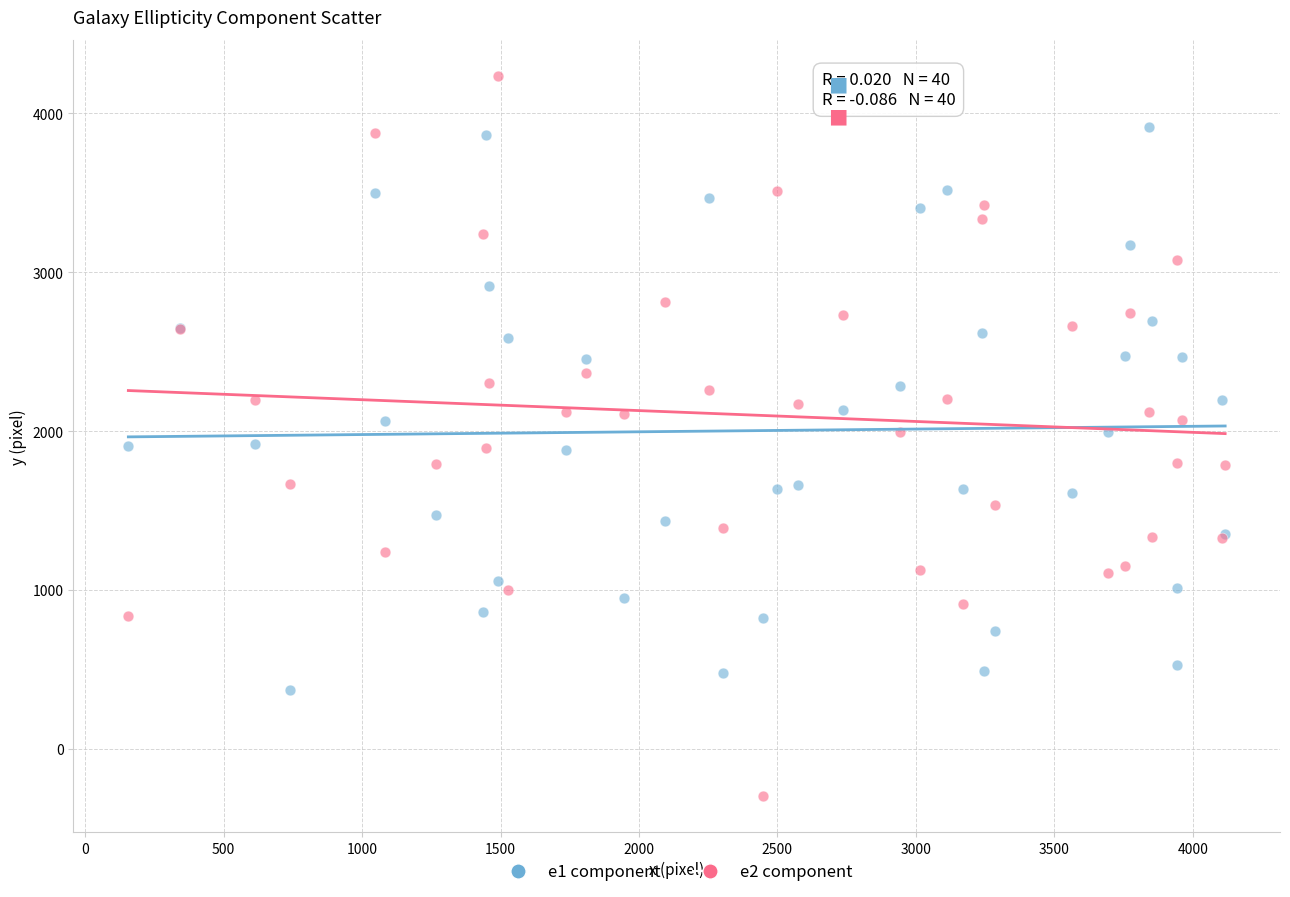

Which series contains the highest Y value?

e2 component